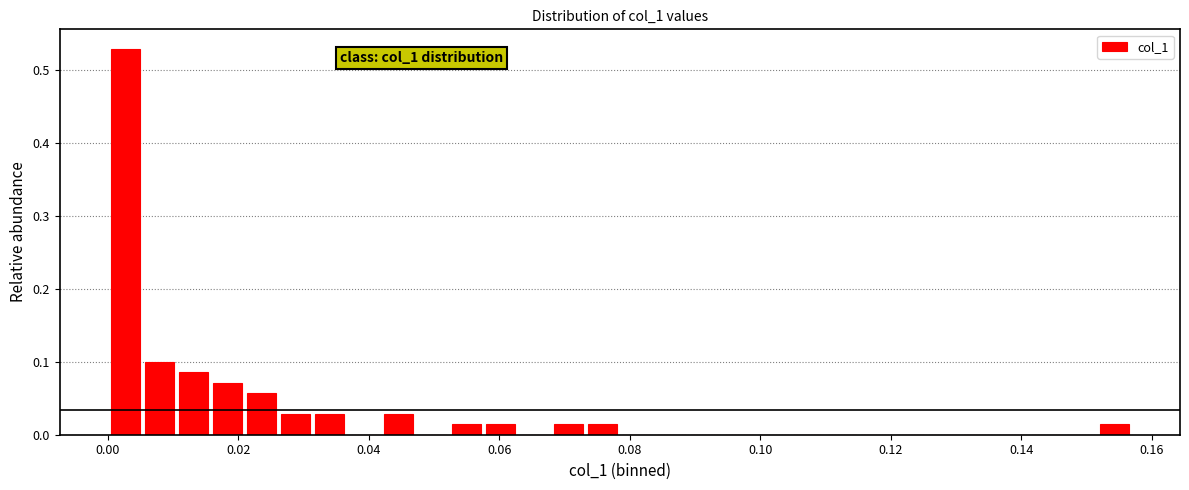

Read against the x-axis, roughly where is the centre of the tallest bar?

0.002